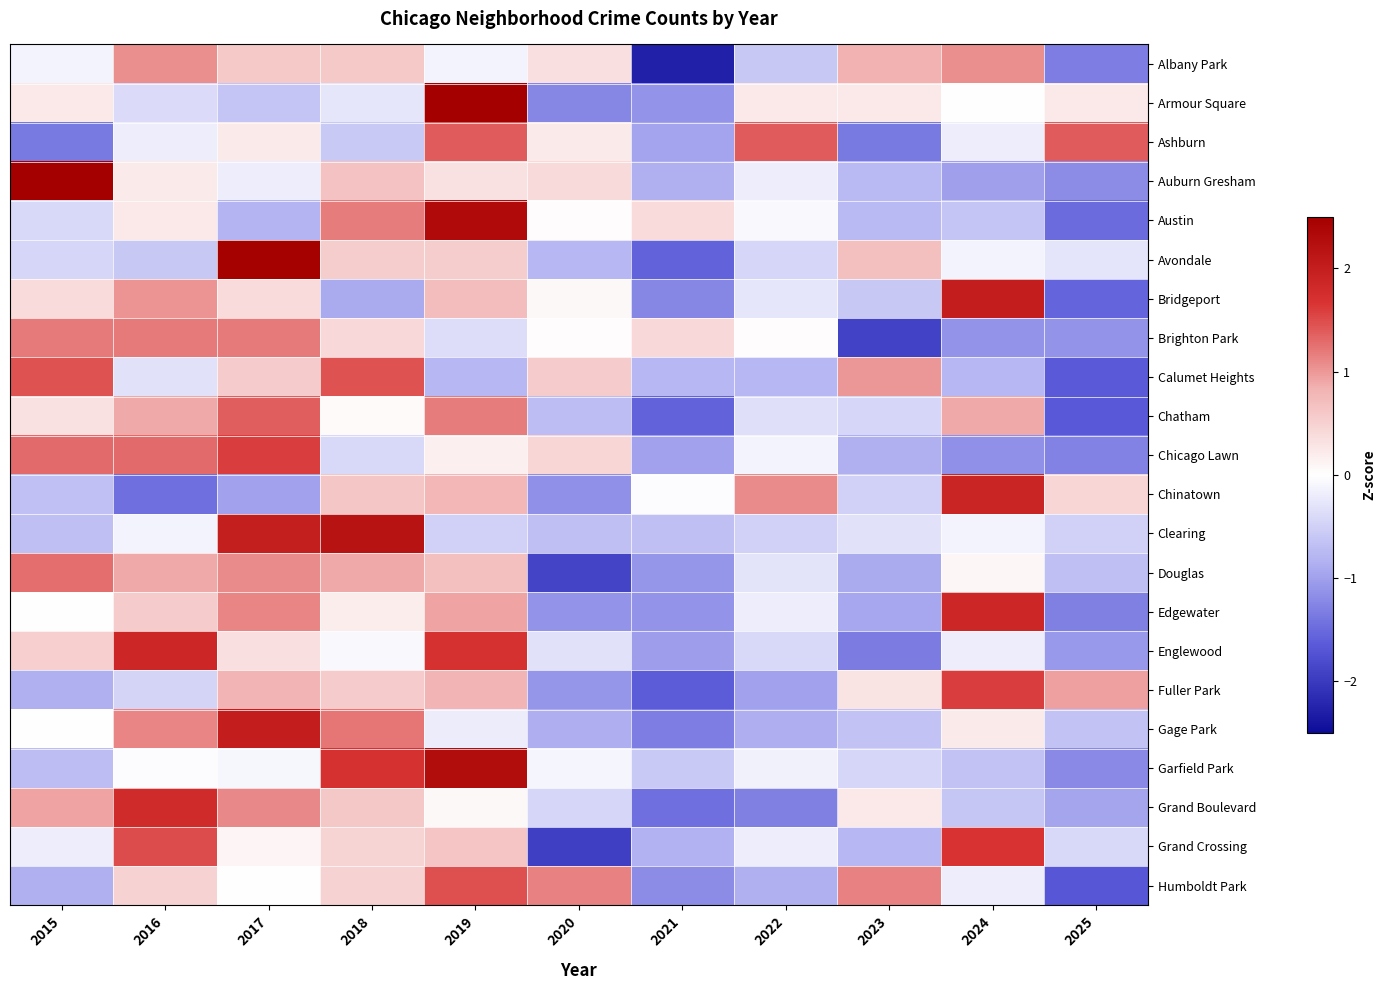

Reading right to left, what are all the values shown in this chart?

Albany Park: 2025=-1.3	2024=1.1	2023=0.8	2022=-0.6	2021=-2.3	2020=0.3	2019=-0.1	2018=0.6	2017=0.6	2016=1.1	2015=-0.1
Armour Square: 2025=0.2	2024=-0.0	2023=0.2	2022=0.2	2021=-1.1	2020=-1.2	2019=2.7	2018=-0.3	2017=-0.6	2016=-0.4	2015=0.2
Ashburn: 2025=1.4	2024=-0.2	2023=-1.4	2022=1.4	2021=-1.0	2020=0.2	2019=1.4	2018=-0.6	2017=0.2	2016=-0.2	2015=-1.4
Auburn Gresham: 2025=-1.2	2024=-1.0	2023=-0.8	2022=-0.2	2021=-0.8	2020=0.4	2019=0.3	2018=0.6	2017=-0.2	2016=0.2	2015=2.6
Austin: 2025=-1.5	2024=-0.6	2023=-0.7	2022=-0.1	2021=0.4	2020=0.0	2019=2.3	2018=1.2	2017=-0.8	2016=0.2	2015=-0.4
Avondale: 2025=-0.3	2024=-0.1	2023=0.7	2022=-0.4	2021=-1.6	2020=-0.8	2019=0.5	2018=0.5	2017=2.5	2016=-0.6	2015=-0.4
Bridgeport: 2025=-1.6	2024=2.0	2023=-0.6	2022=-0.3	2021=-1.2	2020=0.1	2019=0.7	2018=-0.9	2017=0.4	2016=1.0	2015=0.4
Brighton Park: 2025=-1.1	2024=-1.1	2023=-1.9	2022=0.0	2021=0.4	2020=0.0	2019=-0.4	2018=0.4	2017=1.2	2016=1.2	2015=1.2
Calumet Heights: 2025=-1.6	2024=-0.8	2023=1.0	2022=-0.8	2021=-0.8	2020=0.6	2019=-0.8	2018=1.4	2017=0.6	2016=-0.3	2015=1.4
Chatham: 2025=-1.7	2024=0.9	2023=-0.4	2022=-0.3	2021=-1.6	2020=-0.7	2019=1.2	2018=0.0	2017=1.4	2016=0.9	2015=0.3
Chicago Lawn: 2025=-1.3	2024=-1.1	2023=-0.8	2022=-0.1	2021=-1.0	2020=0.4	2019=0.2	2018=-0.4	2017=1.6	2016=1.3	2015=1.3
Chinatown: 2025=0.4	2024=1.9	2023=-0.5	2022=1.1	2021=-0.0	2020=-1.1	2019=0.8	2018=0.6	2017=-1.0	2016=-1.5	2015=-0.7
Clearing: 2025=-0.5	2024=-0.1	2023=-0.3	2022=-0.5	2021=-0.7	2020=-0.7	2019=-0.5	2018=2.2	2017=2.0	2016=-0.1	2015=-0.7
Douglas: 2025=-0.7	2024=0.1	2023=-0.9	2022=-0.3	2021=-1.1	2020=-1.9	2019=0.7	2018=0.9	2017=1.1	2016=0.9	2015=1.3
Edgewater: 2025=-1.3	2024=1.9	2023=-0.9	2022=-0.2	2021=-1.1	2020=-1.1	2019=0.9	2018=0.2	2017=1.1	2016=0.6	2015=0.0
Englewood: 2025=-1.1	2024=-0.2	2023=-1.3	2022=-0.4	2021=-1.0	2020=-0.3	2019=1.7	2018=-0.1	2017=0.3	2016=1.9	2015=0.5
Fuller Park: 2025=0.9	2024=1.6	2023=0.3	2022=-1.0	2021=-1.6	2020=-1.1	2019=0.8	2018=0.6	2017=0.8	2016=-0.5	2015=-0.9
Gage Park: 2025=-0.7	2024=0.2	2023=-0.7	2022=-0.9	2021=-1.3	2020=-0.9	2019=-0.2	2018=1.2	2017=2.0	2016=1.1	2015=0.0
Garfield Park: 2025=-1.2	2024=-0.7	2023=-0.4	2022=-0.1	2021=-0.6	2020=-0.1	2019=2.3	2018=1.7	2017=-0.1	2016=-0.0	2015=-0.7
Grand Boulevard: 2025=-1.0	2024=-0.6	2023=0.2	2022=-1.3	2021=-1.5	2020=-0.4	2019=0.1	2018=0.6	2017=1.1	2016=1.8	2015=0.9
Grand Crossing: 2025=-0.4	2024=1.7	2023=-0.8	2022=-0.2	2021=-0.8	2020=-1.9	2019=0.6	2018=0.5	2017=0.1	2016=1.5	2015=-0.2
Humboldt Park: 2025=-1.7	2024=-0.2	2023=1.2	2022=-0.8	2021=-1.2	2020=1.2	2019=1.5	2018=0.5	2017=-0.0	2016=0.5	2015=-0.8